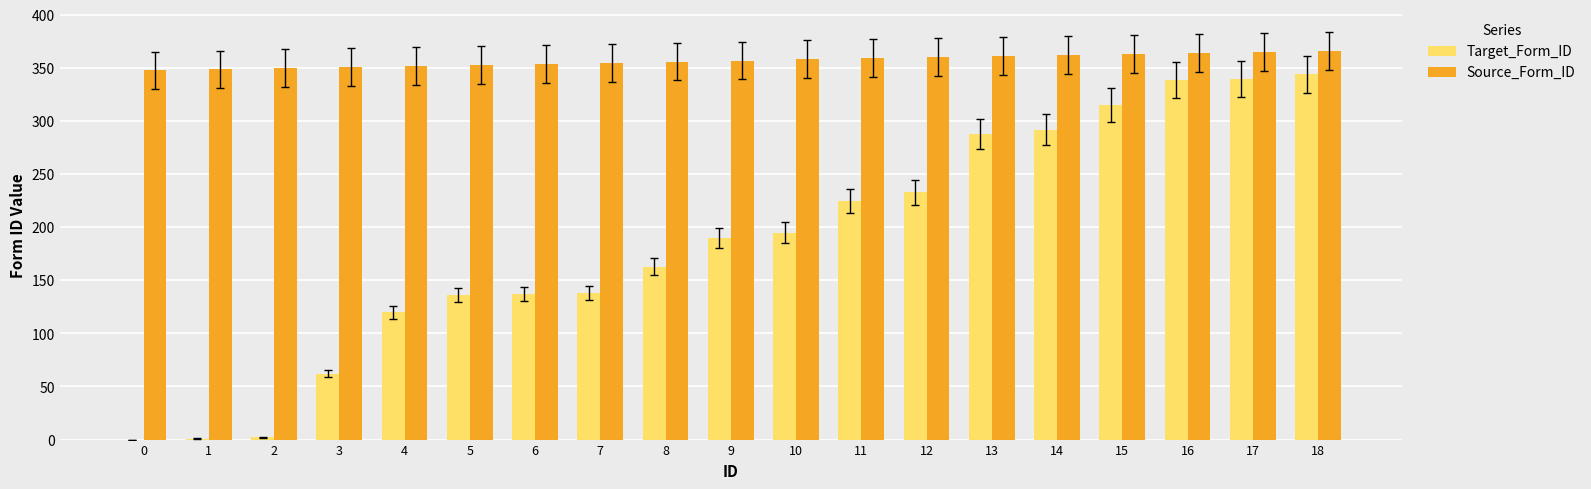

Where is Target_Form_ID nearest to the value 172?

8